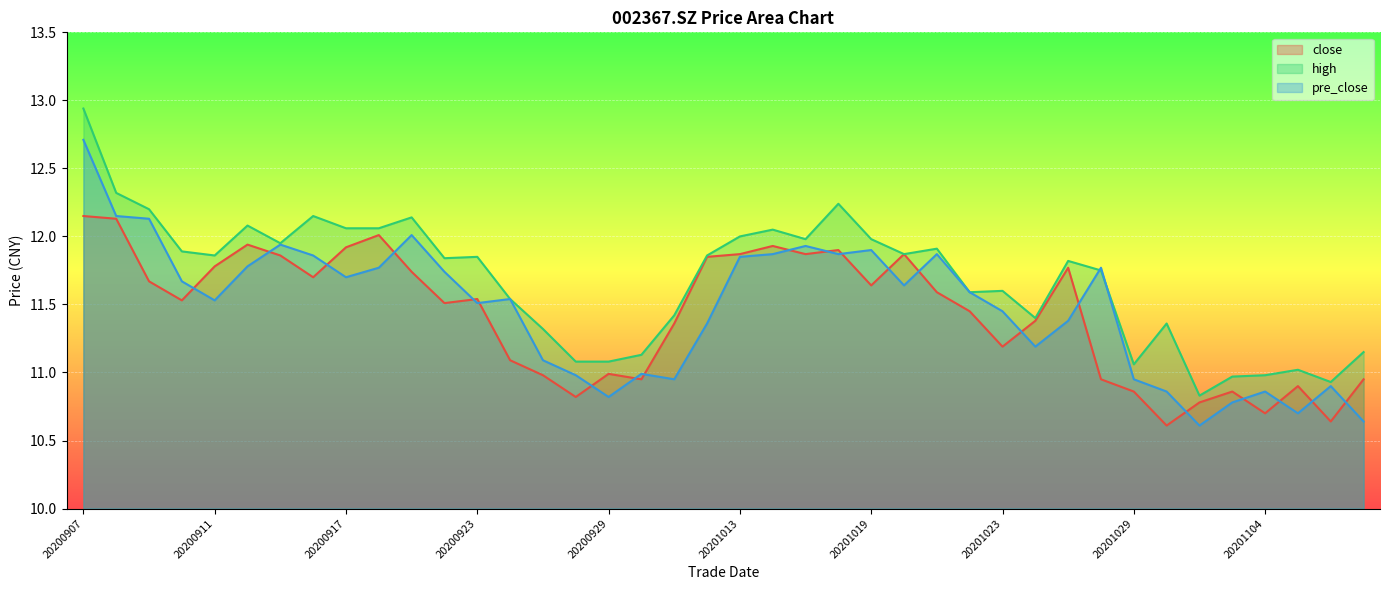

How many lines are shown in the chart?

3